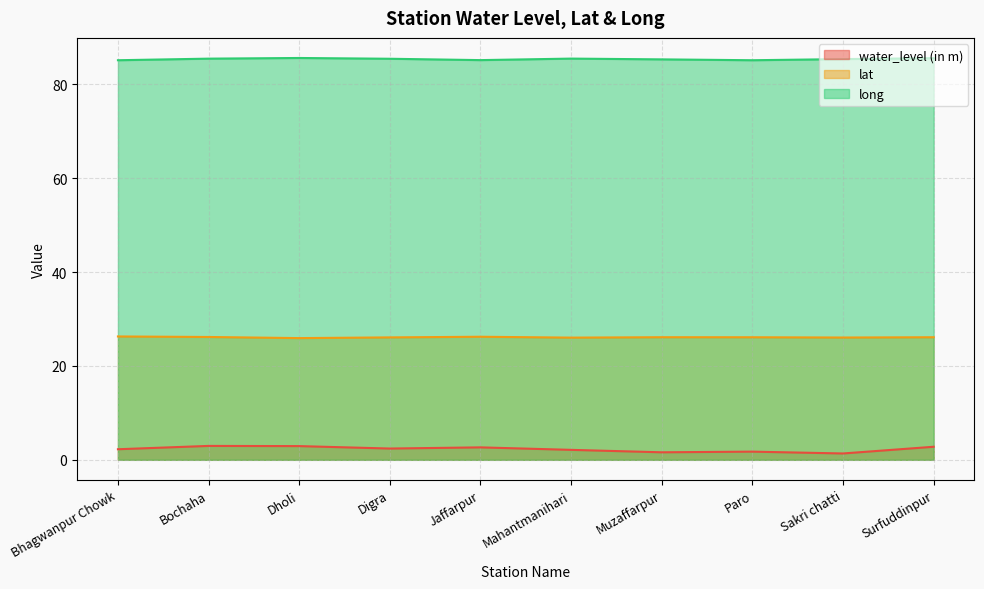

Where does the water_level (in m) series first go above 2?

Bhagwanpur Chowk